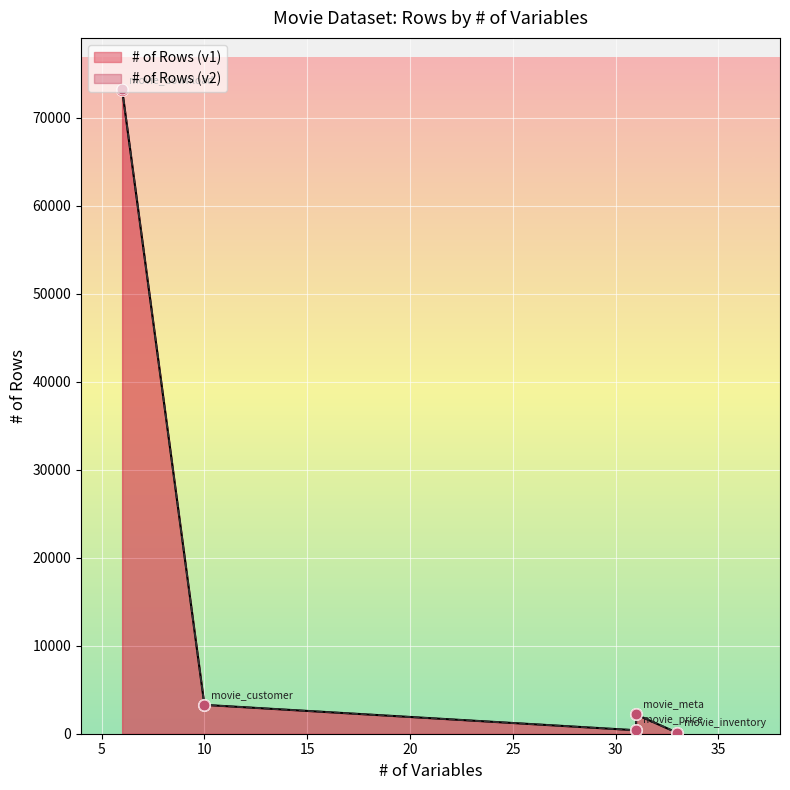

Which series has the largest total across all categories?

# of Rows (v2)